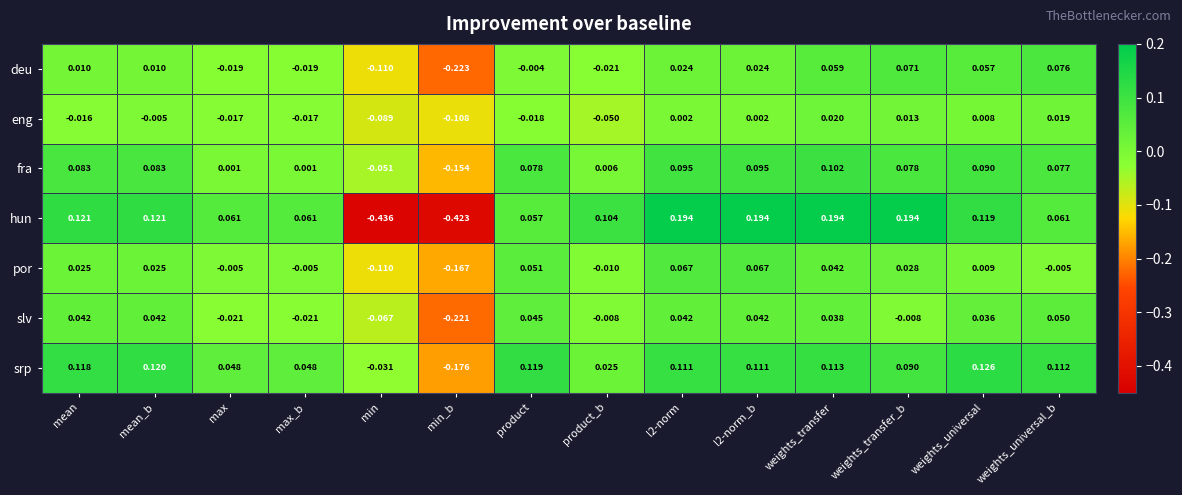

At which category is the sum across all series the highest?

weights_transfer